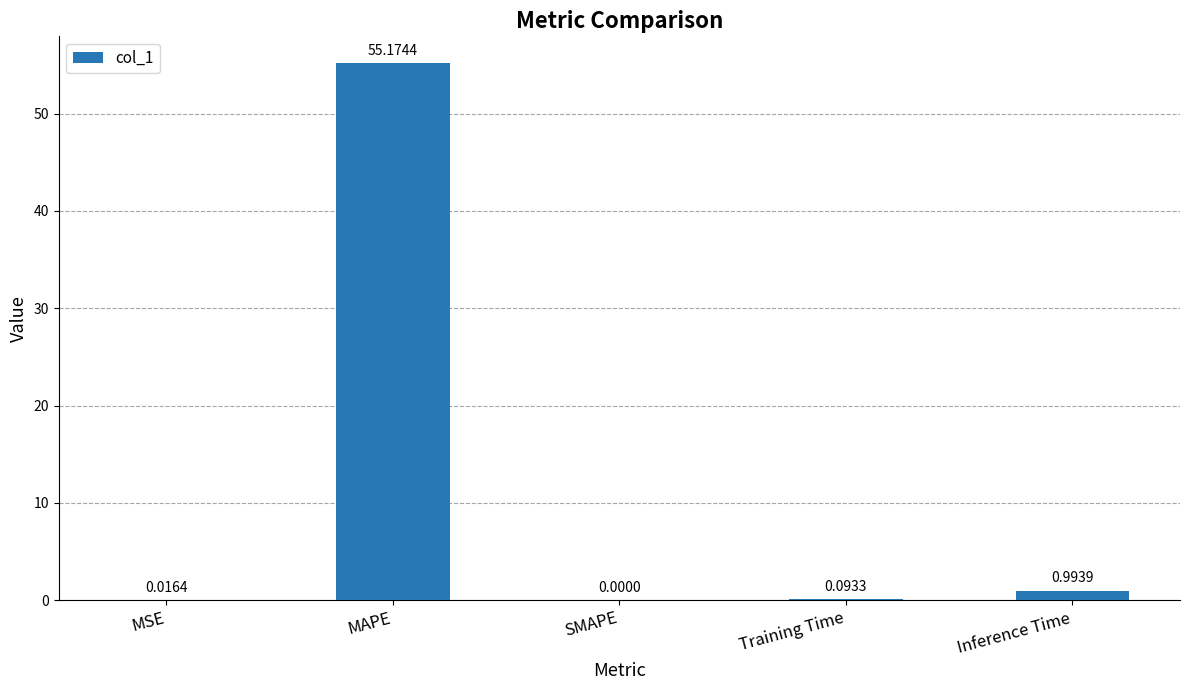

What is the sum of all values?

56.3